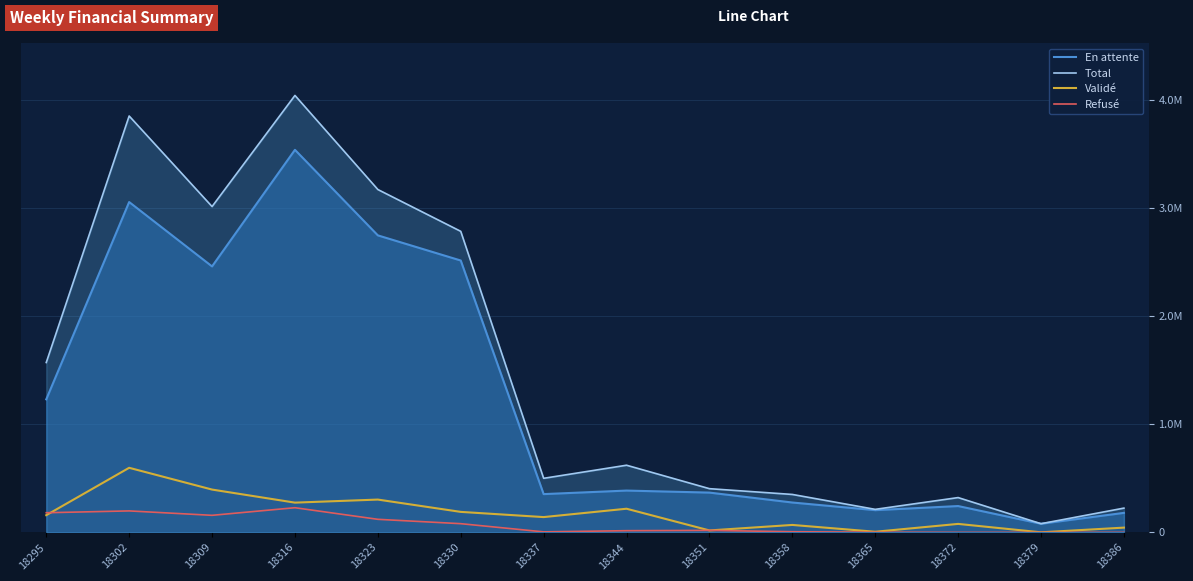

True or false: Refusé and Total cross at least once.

False